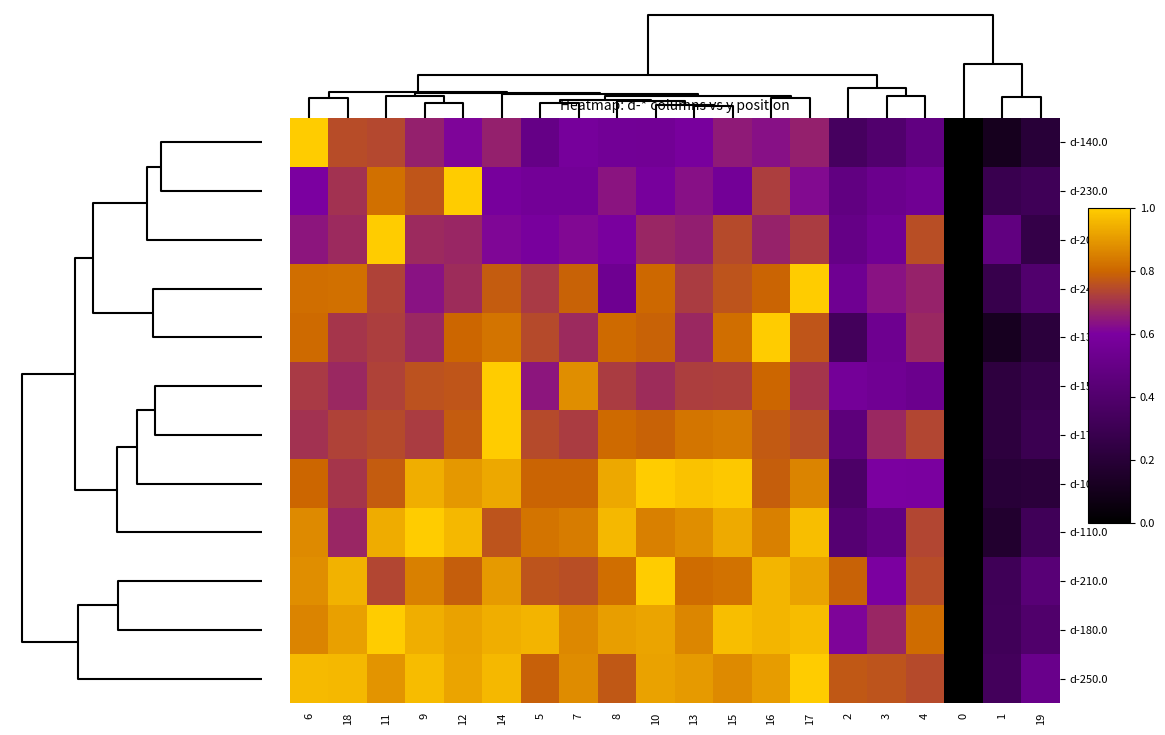

Which series has the largest total across all categories?

d-250.0